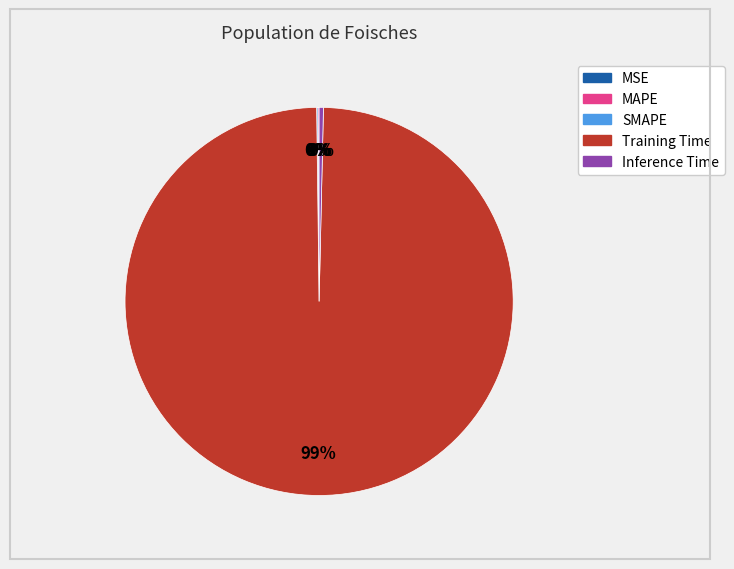

The Inference Time slice represents 0% of the pie. True or false?

True